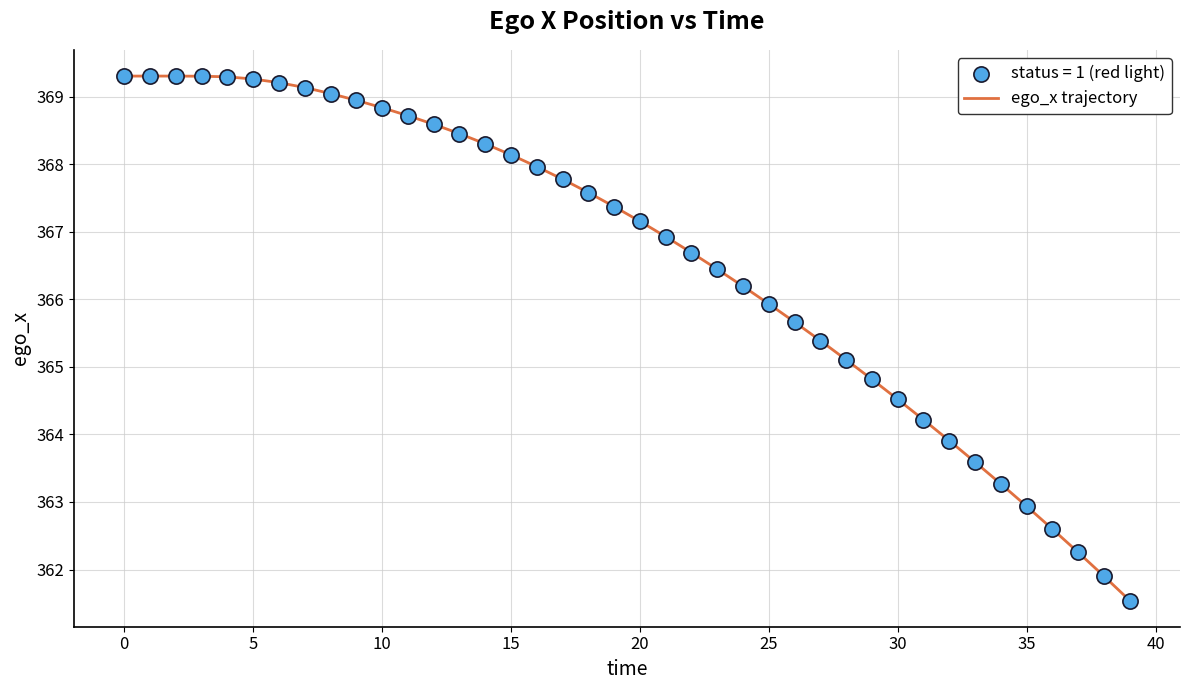

What is the minimum value shown in the chart?

361.5